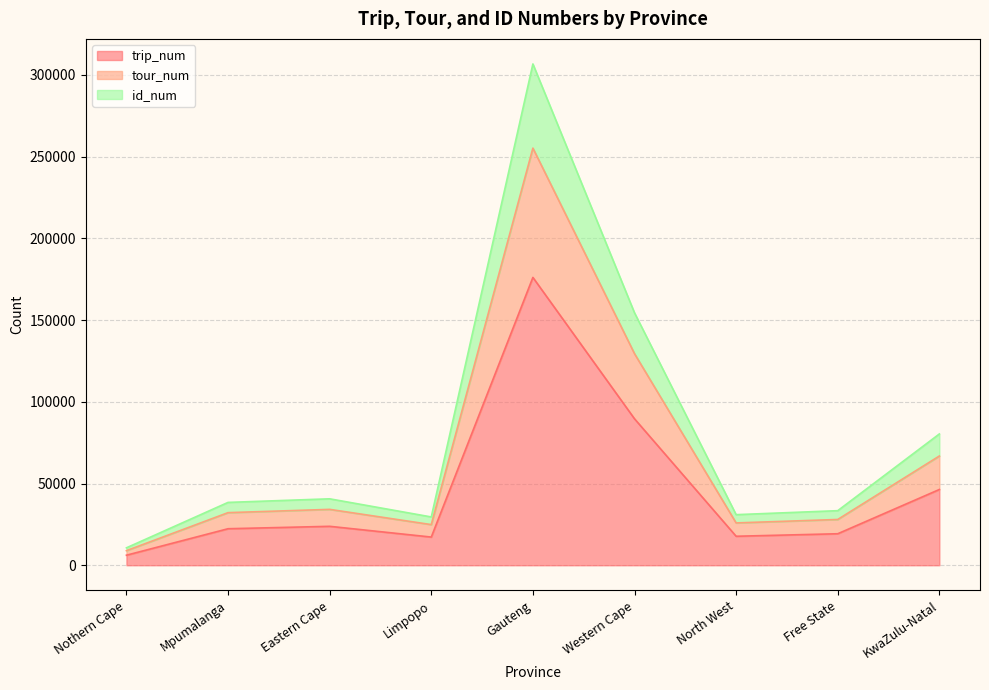

At which label is trip_num closest to 91090?

Western Cape